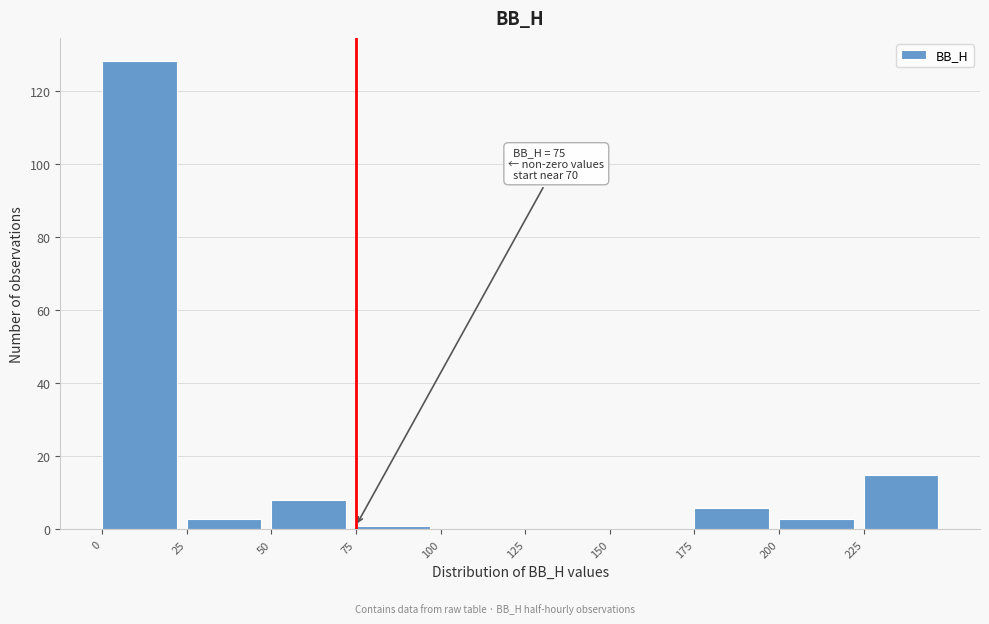

Over which range of the x-axis is the bar tallest?

0 to 25